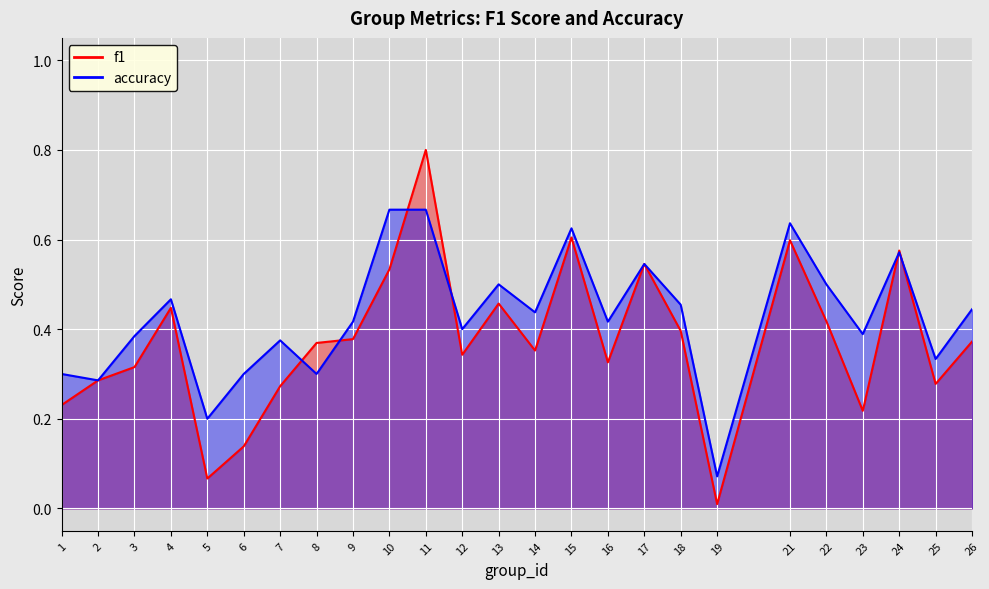

What is the maximum value shown in the chart?

0.8